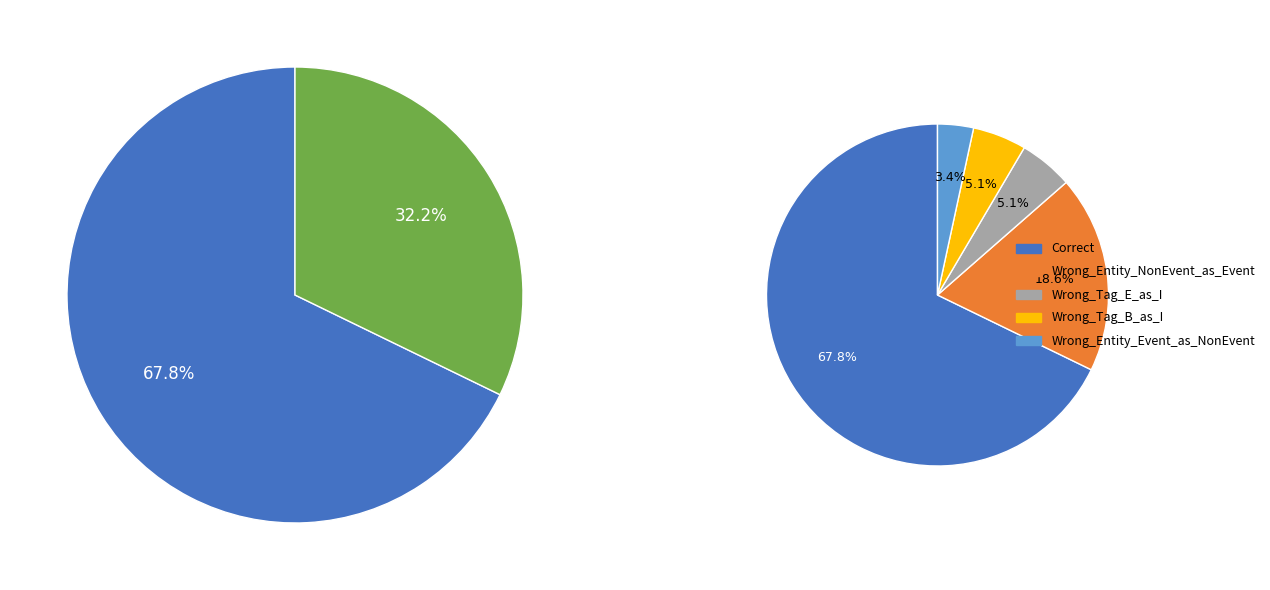

What is the change in value from Correct to Wrong_Entity_NonEvent_as_Event?

-29